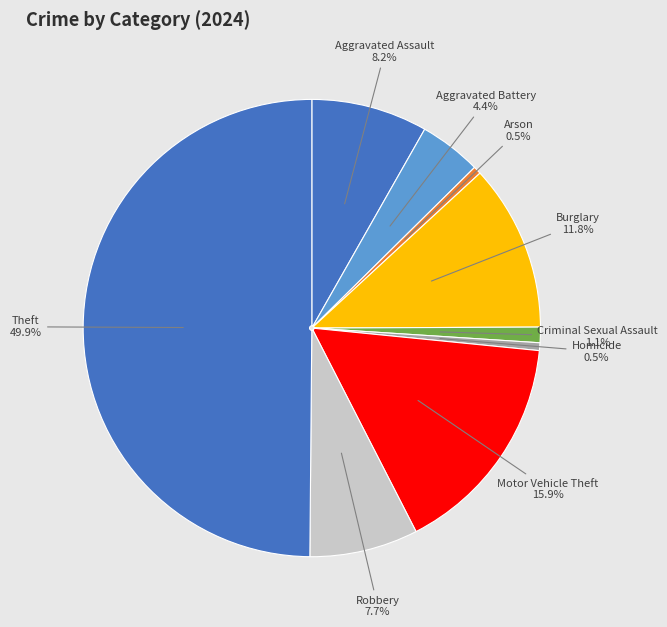

What percentage is the Theft slice, to the nearest percent?

50%